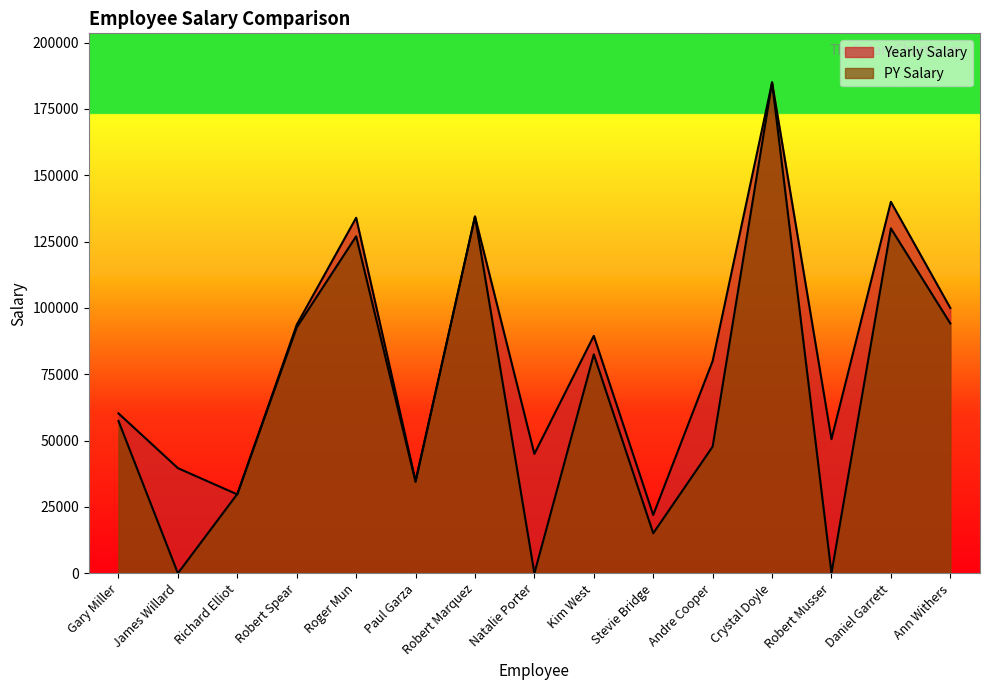

What position from the right is Kim West?

7